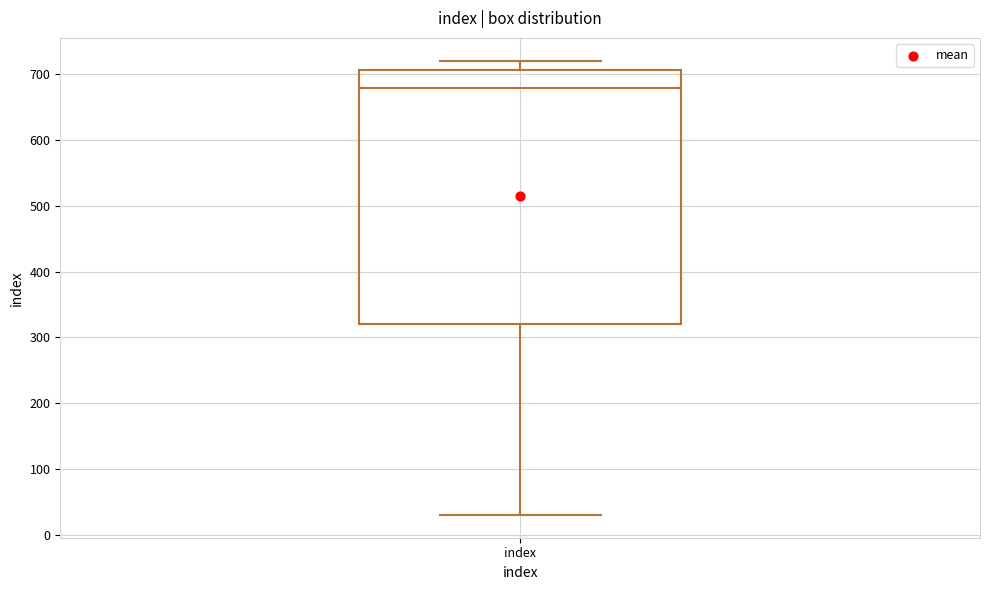

Transcribe this box plot: give where the median line is, the range the box spans, and where the two whiskers end, as read against the y-axis. The values are not printed on the chart, so give them approximately, as read against the axis.

median 680, box 320 to 710, whiskers 30 to 720